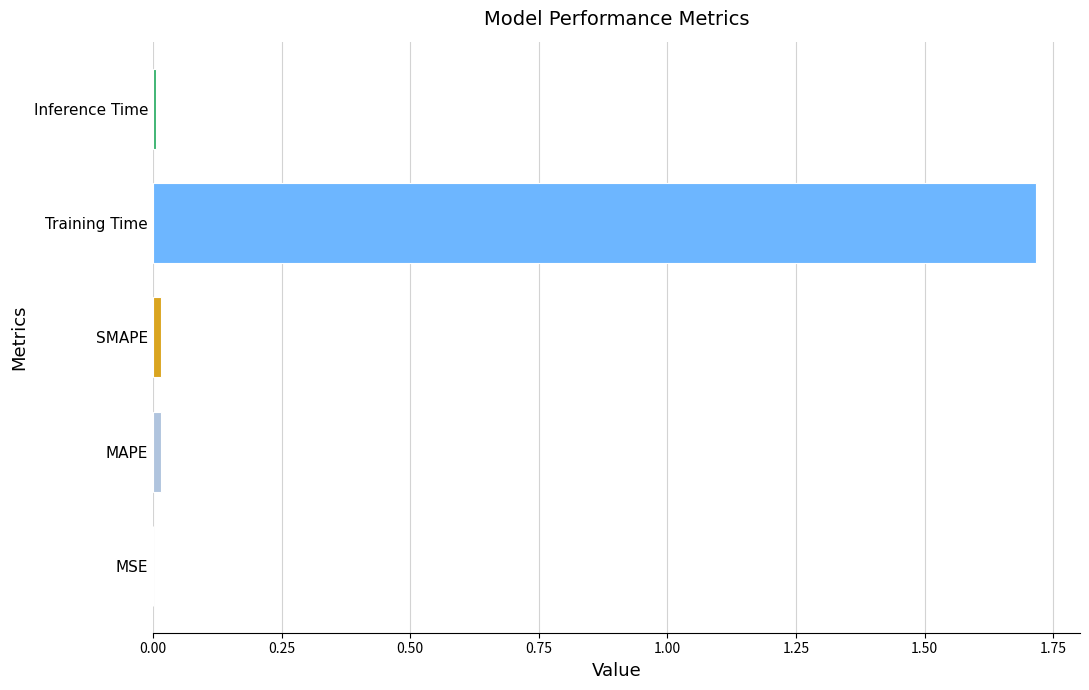

Read the value at Training Time.

1.7